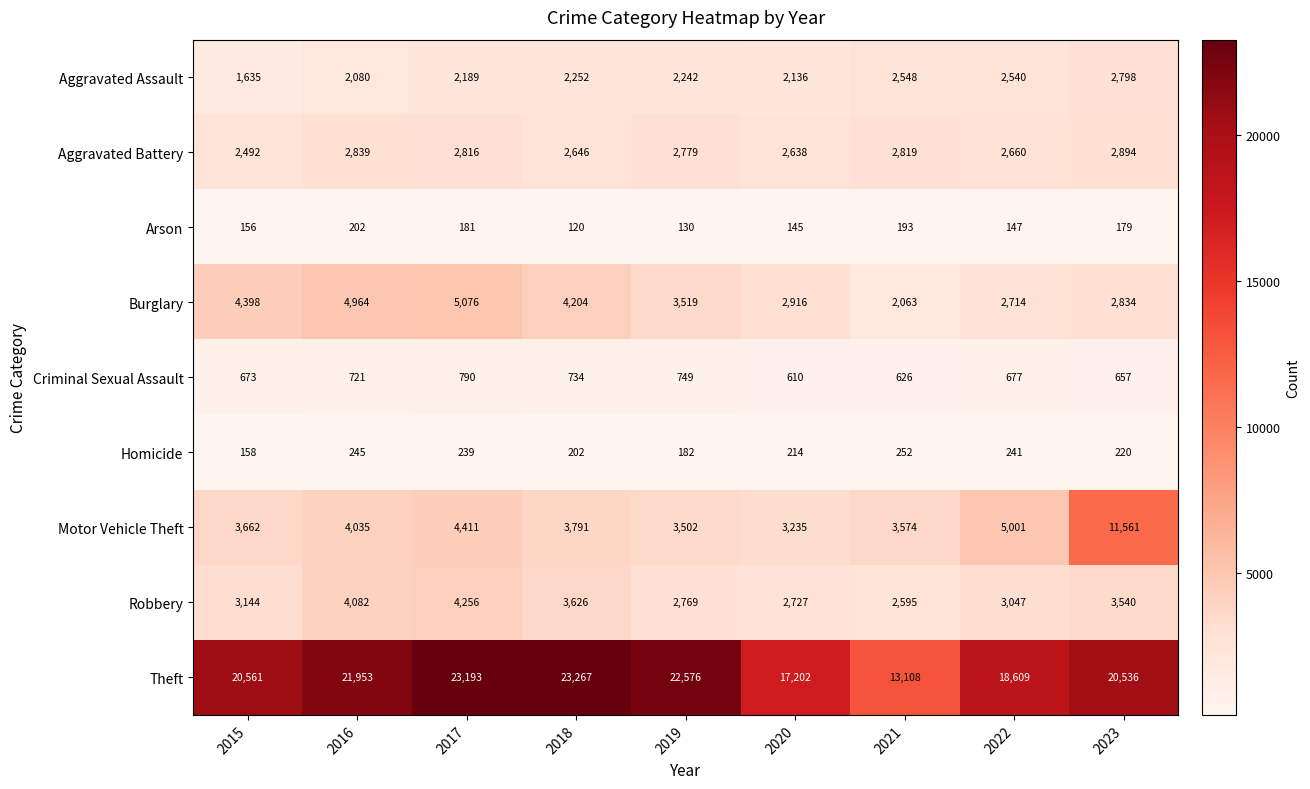

What is the difference between the maximum and minimum values in the Robbery series?

1661